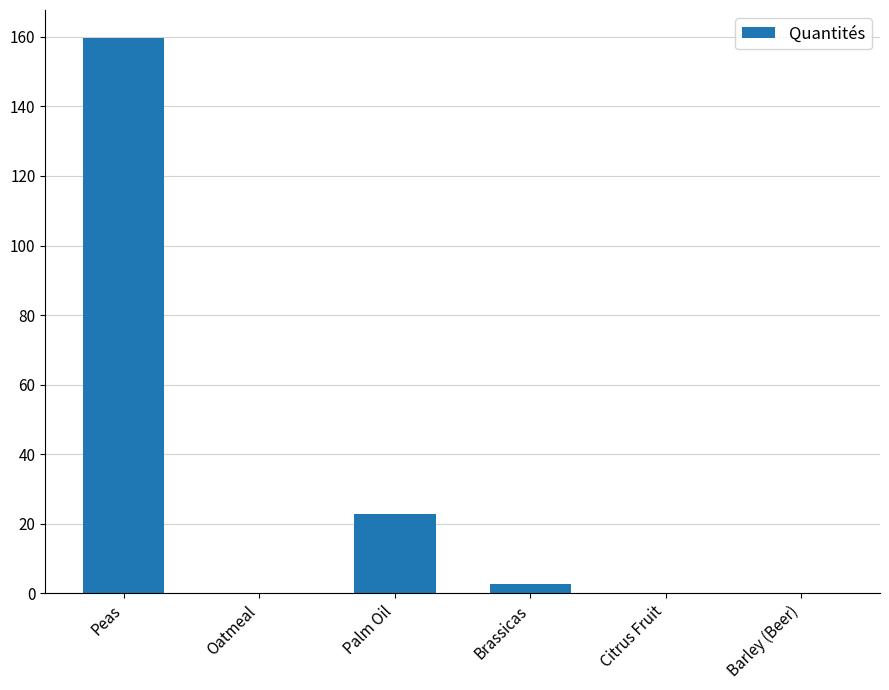

At which label is the value closest to 79?

Palm Oil